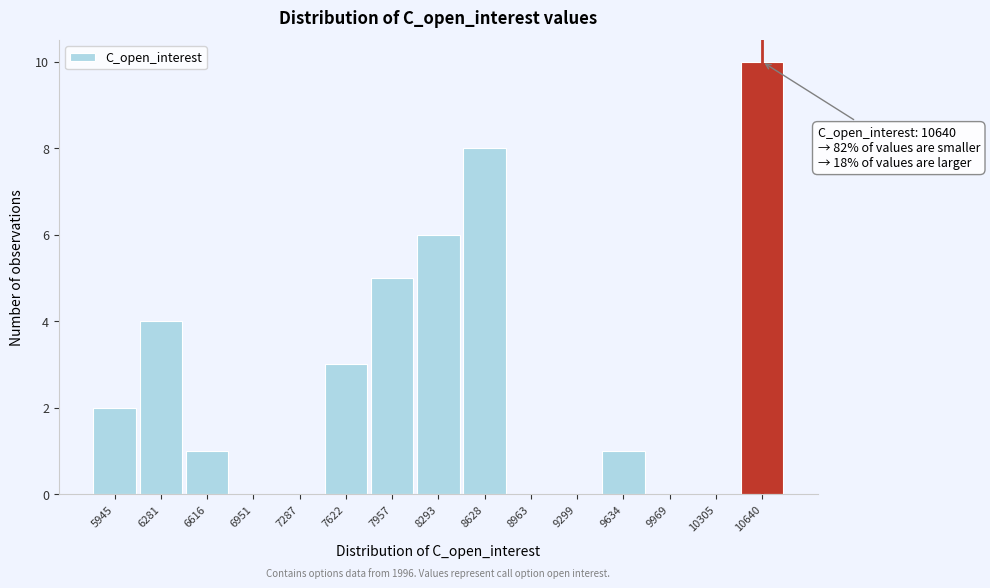

Which range on the x-axis has the tallest bar?

10450 to 10800